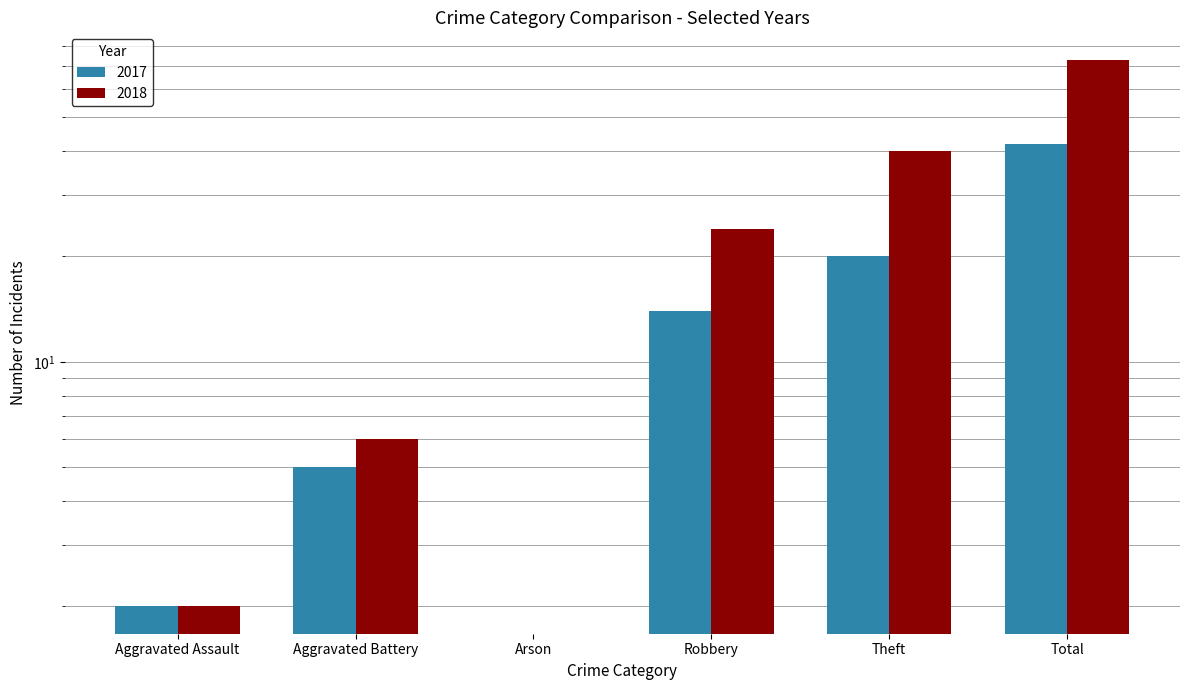

Reading left to right, list all the values displayed in this chart.

2017: 2	5	0	14	20	42
2018: 2	6	0	24	40	73